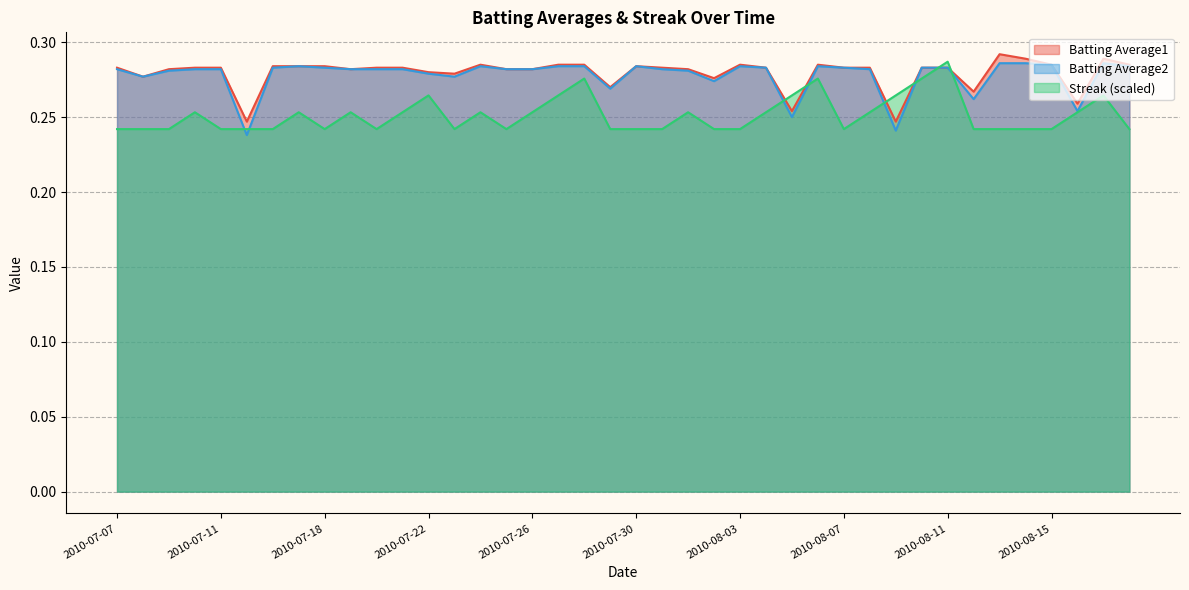

What position from the left is 2010-08-12?

34